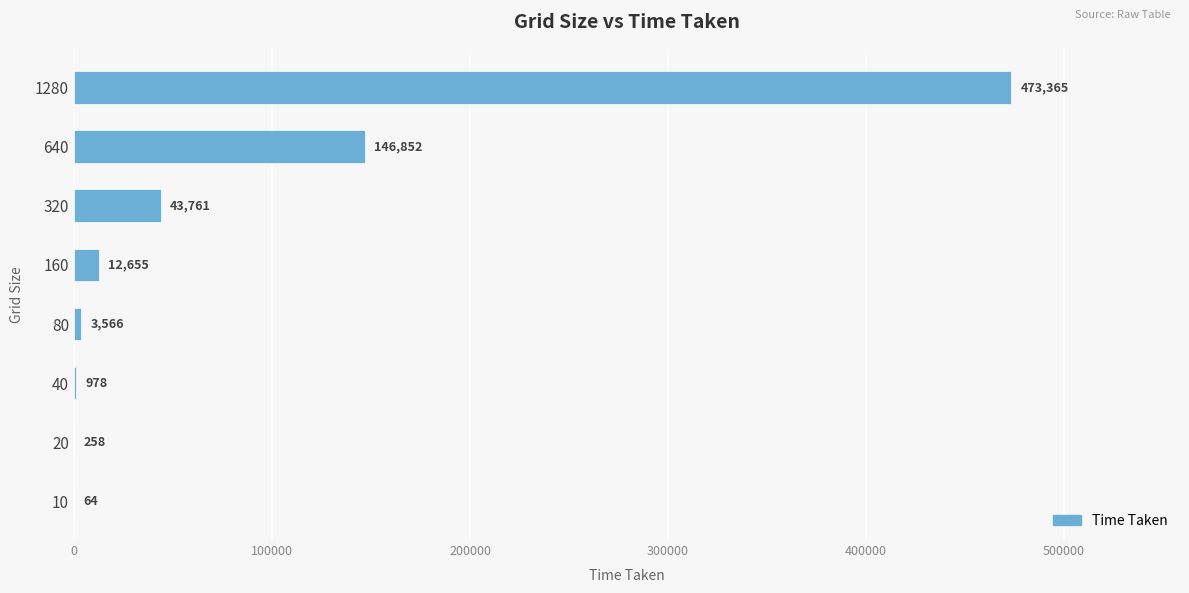

At which label is the value closest to 236714?

640